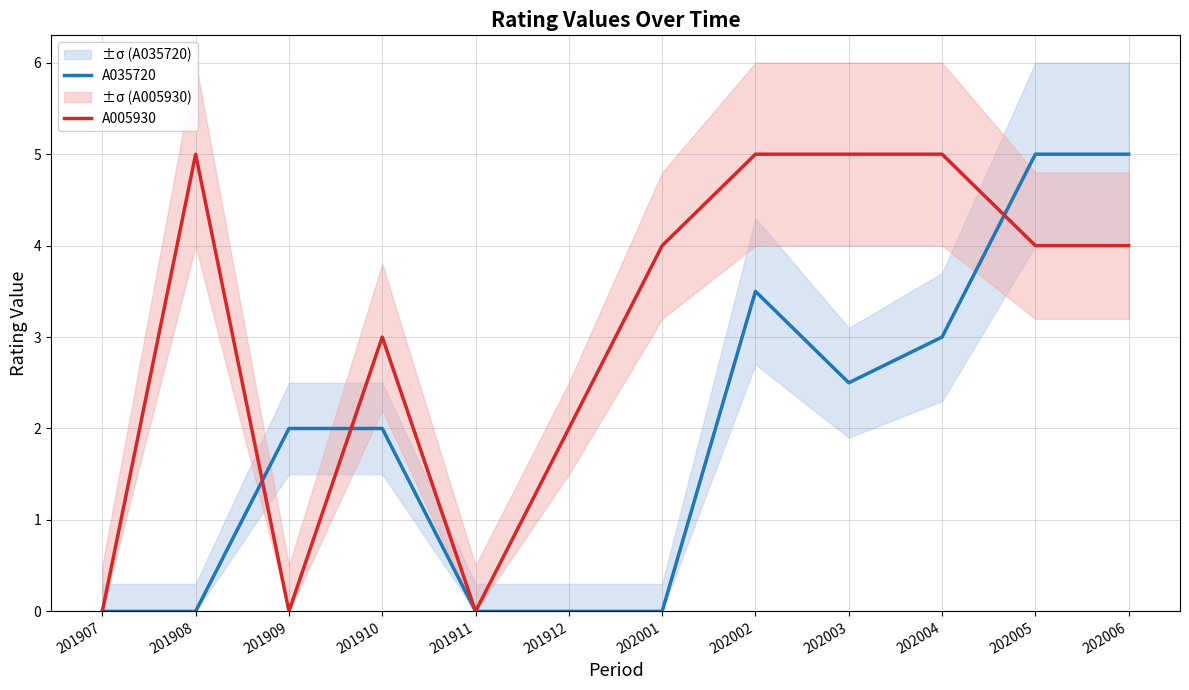

Where is the first local minimum for A005930?

201909